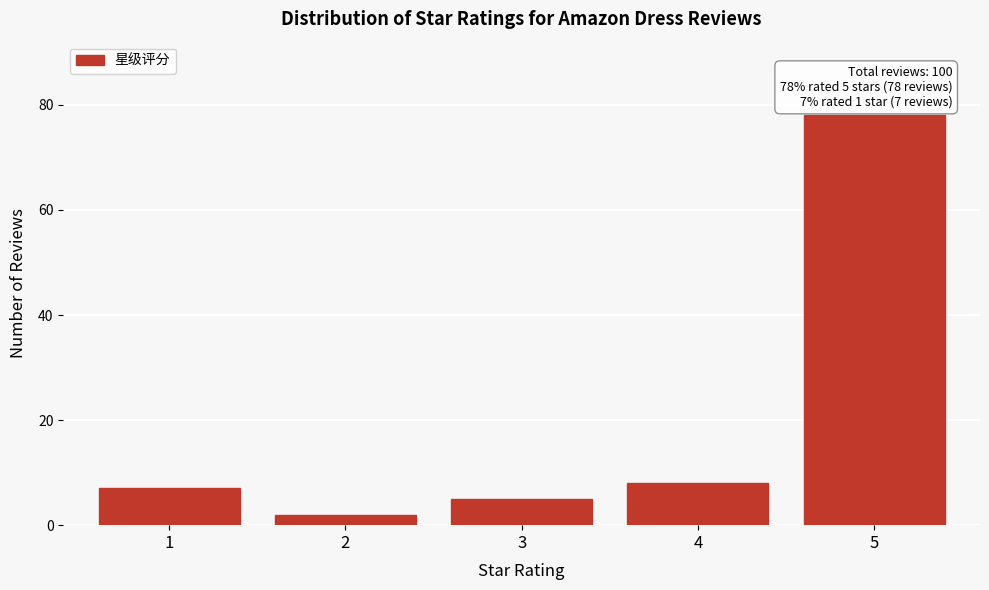

Reading left to right, transcribe all the data shown in this chart.

7	2	5	8	78